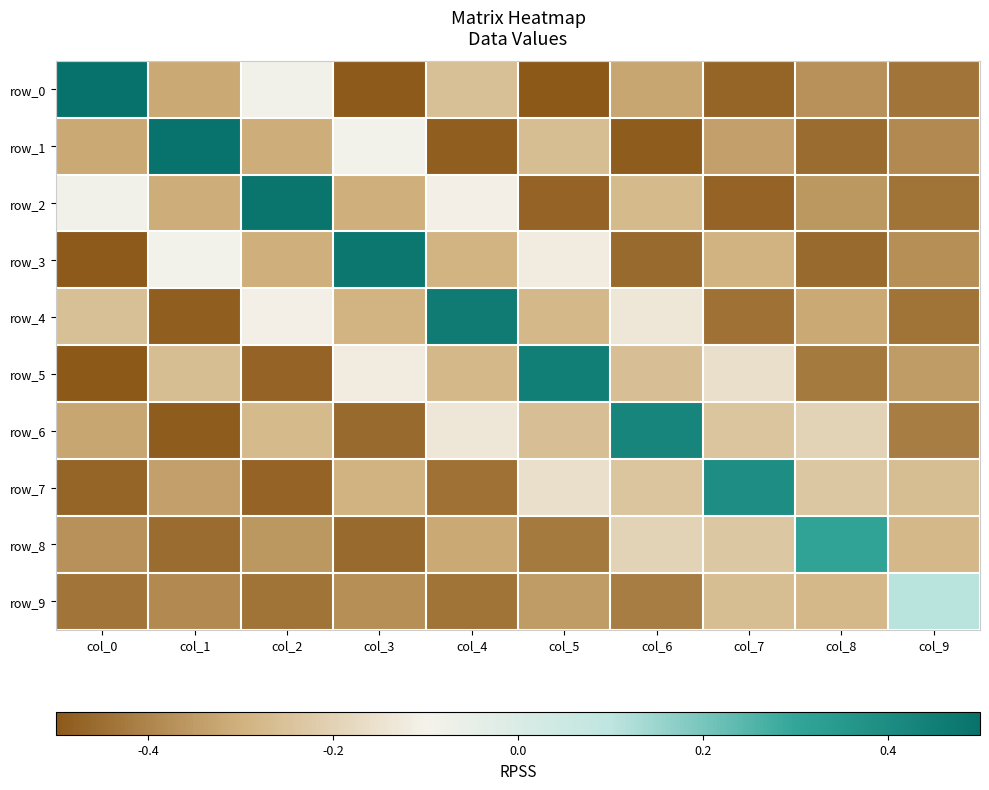

Reading right to left, extract all data points from this chart.

row_0: -0.4	-0.4	-0.5	-0.3	-0.5	-0.3	-0.5	-0.1	-0.3	0.5
row_1: -0.4	-0.5	-0.3	-0.5	-0.3	-0.5	-0.1	-0.3	0.5	-0.3
row_2: -0.4	-0.4	-0.5	-0.3	-0.5	-0.1	-0.3	0.5	-0.3	-0.1
row_3: -0.4	-0.5	-0.3	-0.5	-0.1	-0.3	0.5	-0.3	-0.1	-0.5
row_4: -0.4	-0.3	-0.4	-0.1	-0.3	0.5	-0.3	-0.1	-0.5	-0.3
row_5: -0.3	-0.4	-0.2	-0.3	0.4	-0.3	-0.1	-0.5	-0.3	-0.5
row_6: -0.4	-0.2	-0.2	0.4	-0.3	-0.1	-0.5	-0.3	-0.5	-0.3
row_7: -0.3	-0.2	0.4	-0.2	-0.2	-0.4	-0.3	-0.5	-0.3	-0.5
row_8: -0.3	0.3	-0.2	-0.2	-0.4	-0.3	-0.5	-0.4	-0.5	-0.4
row_9: 0.1	-0.3	-0.3	-0.4	-0.3	-0.4	-0.4	-0.4	-0.4	-0.4